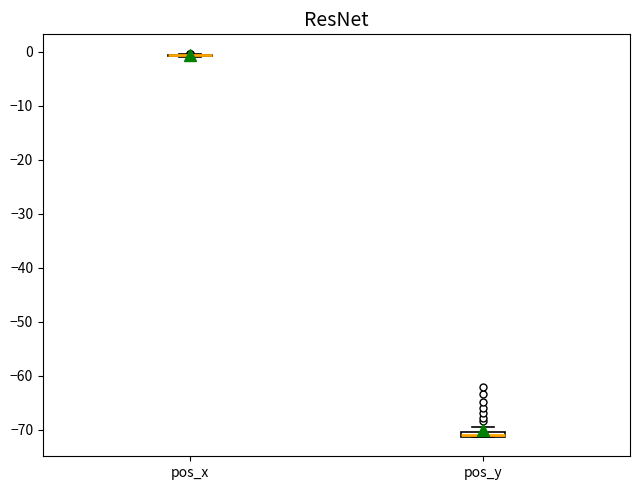

Where is the upper edge of the box for pos_y on the y-axis? The values are not printed on the chart, so give them approximately, as read against the axis.

-70